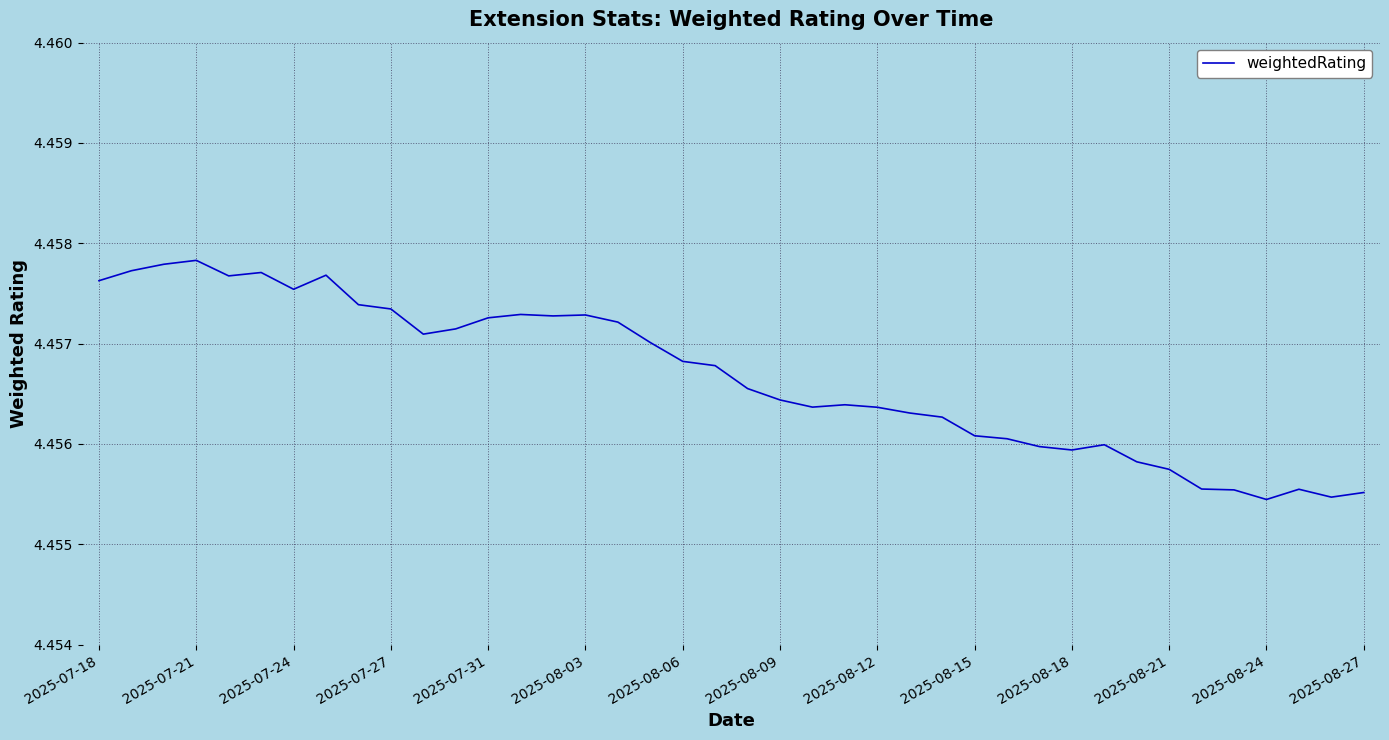

How many lines are shown in the chart?

1